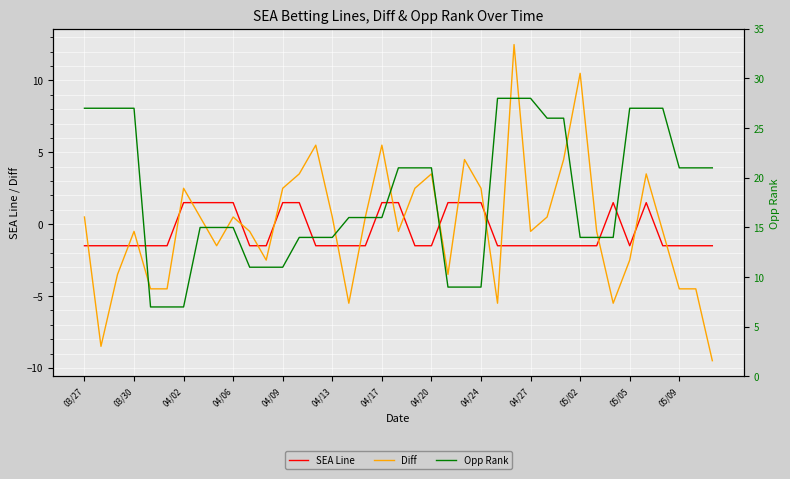

How many distinct data groups are displayed?

3